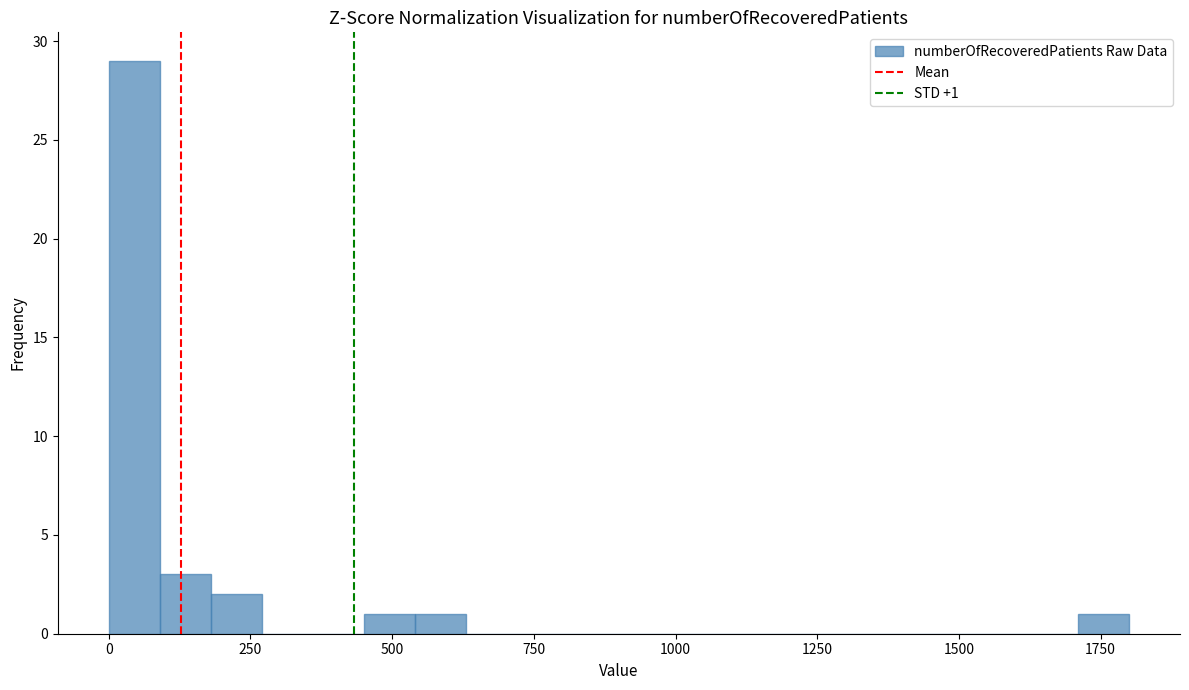

Read against the x-axis, roughly where is the centre of the tallest bar?

50